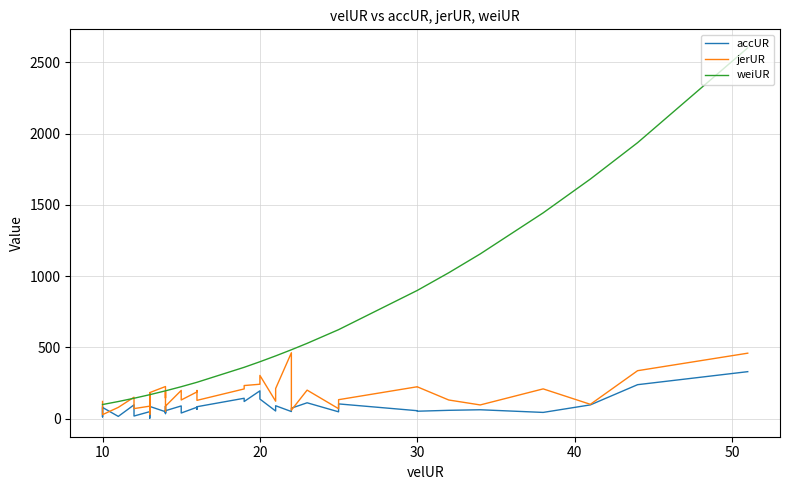

In accUR, how many points are lower than both neighbors (excluding endpoints)?

15